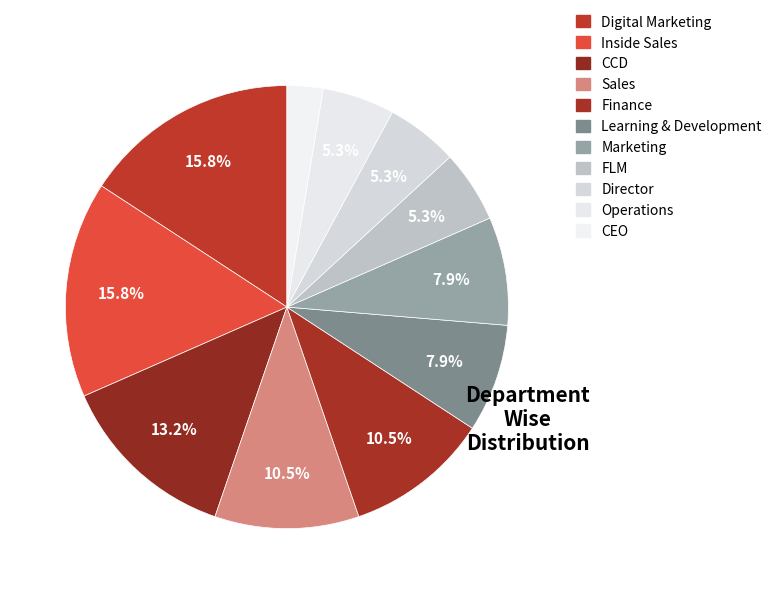

How many segments does this pie chart have?

11